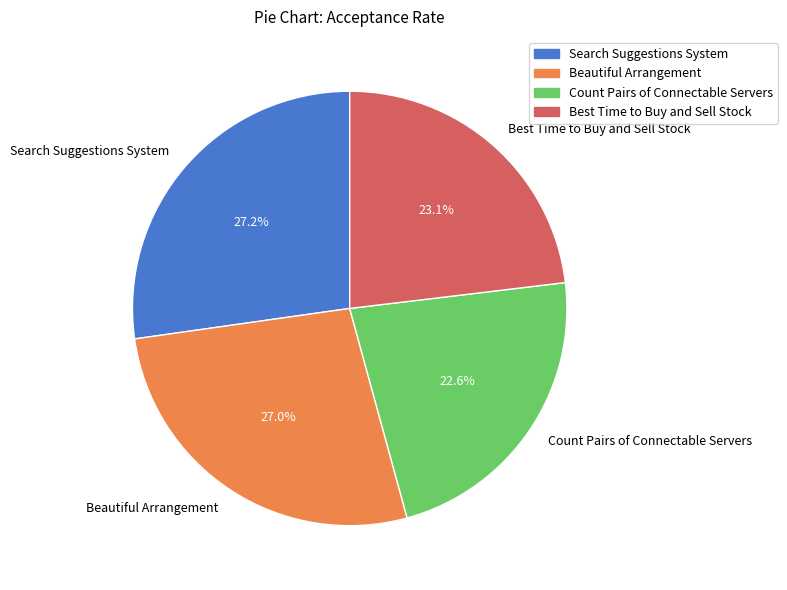

Between Beautiful Arrangement and Count Pairs of Connectable Servers, which is larger?

Beautiful Arrangement